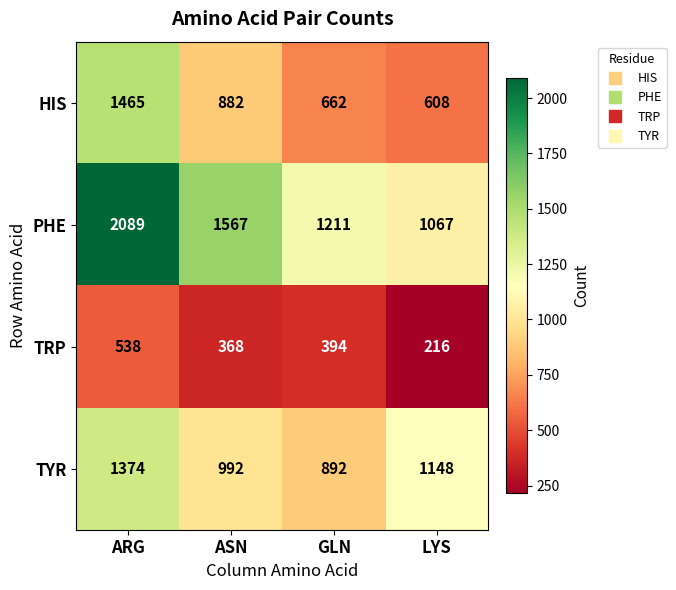

What is the total value across all series at LYS?

3039